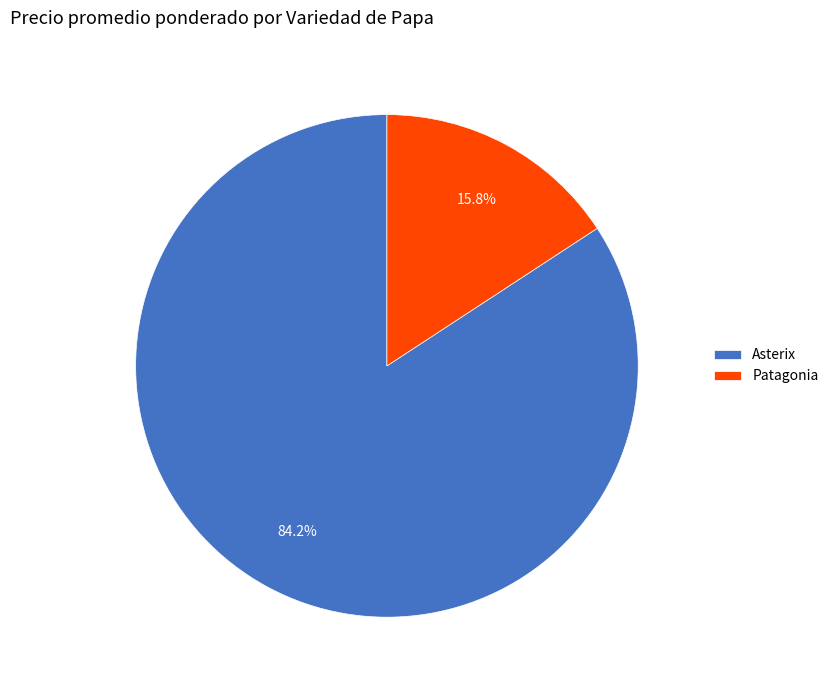

Rank the categories by value from lowest to highest.

Patagonia, Asterix